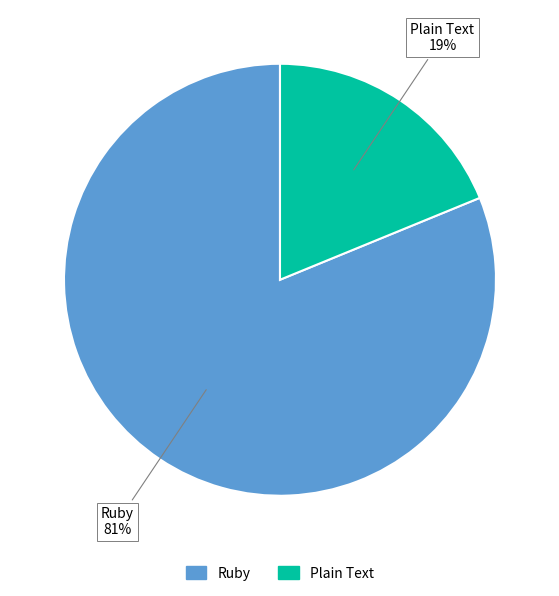

How many segments does this pie chart have?

2